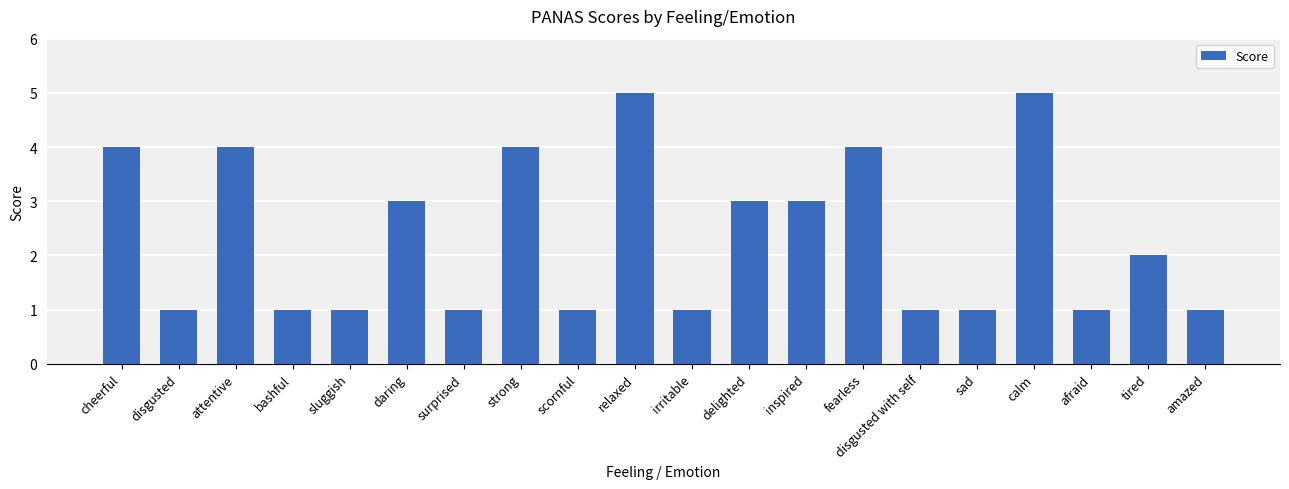

What position from the right is sluggish?

16